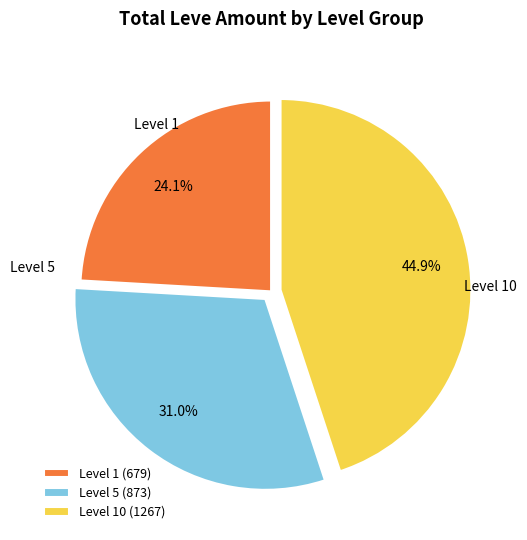

What is the smallest slice in the pie chart?

Level 1 (679)